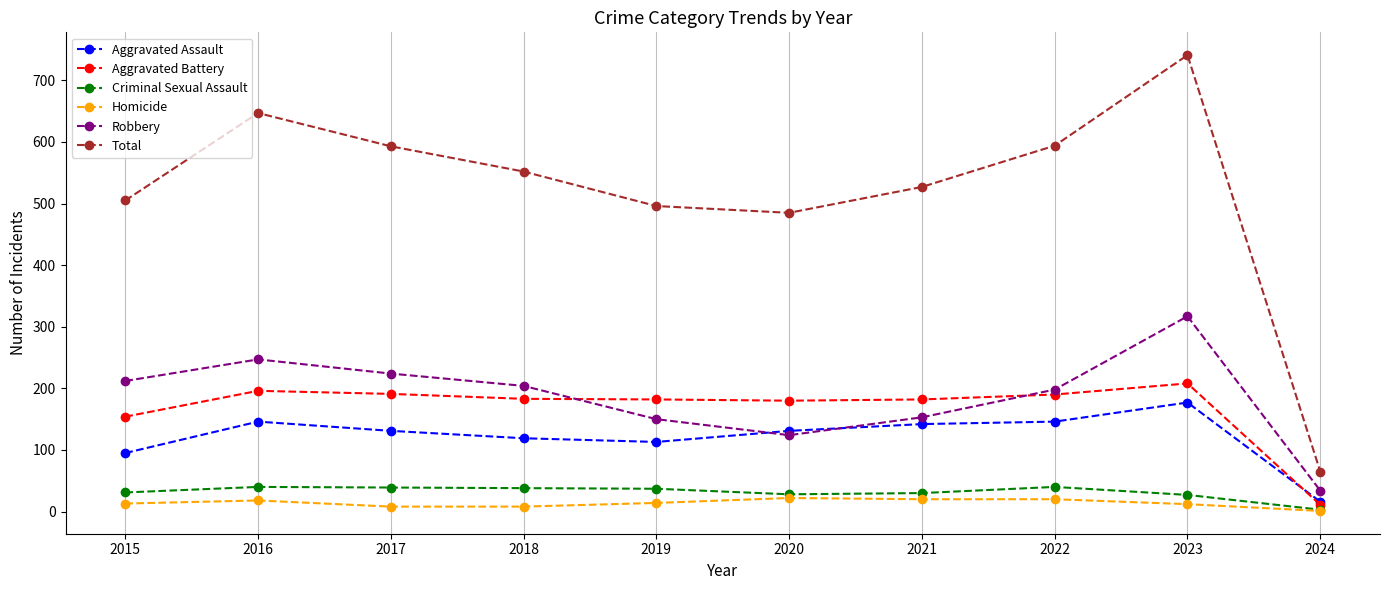

Which series has the widest spread of values?

Total